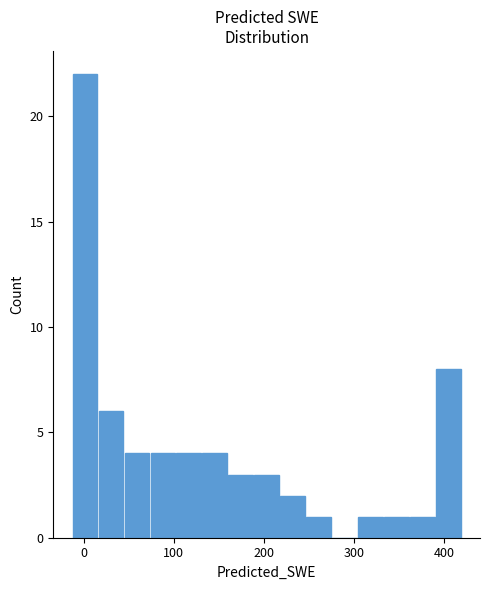

Read against the x-axis, roughly where is the centre of the tallest bar?

0